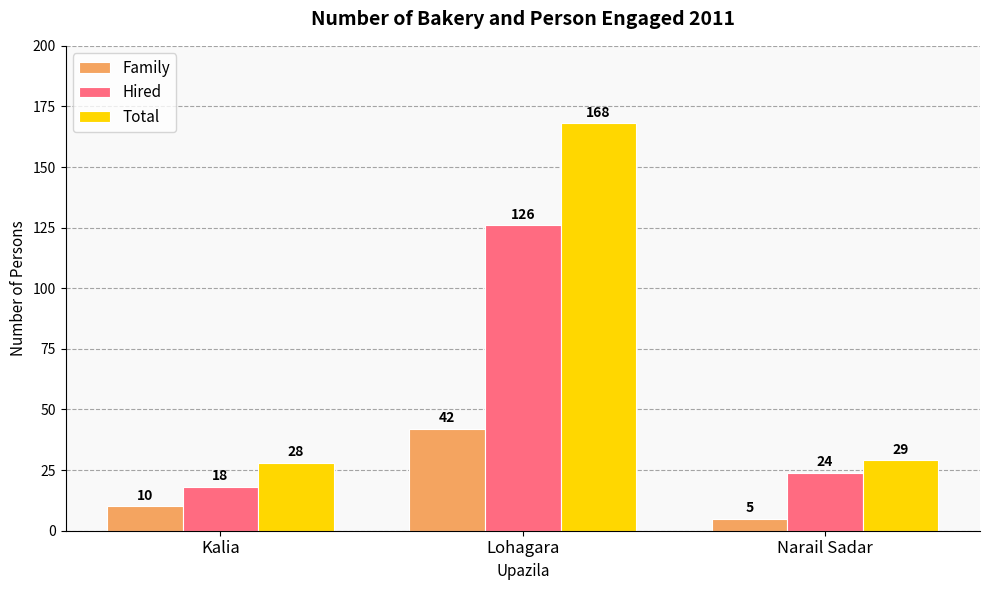

What is the total value across all series at Lohagara?

336